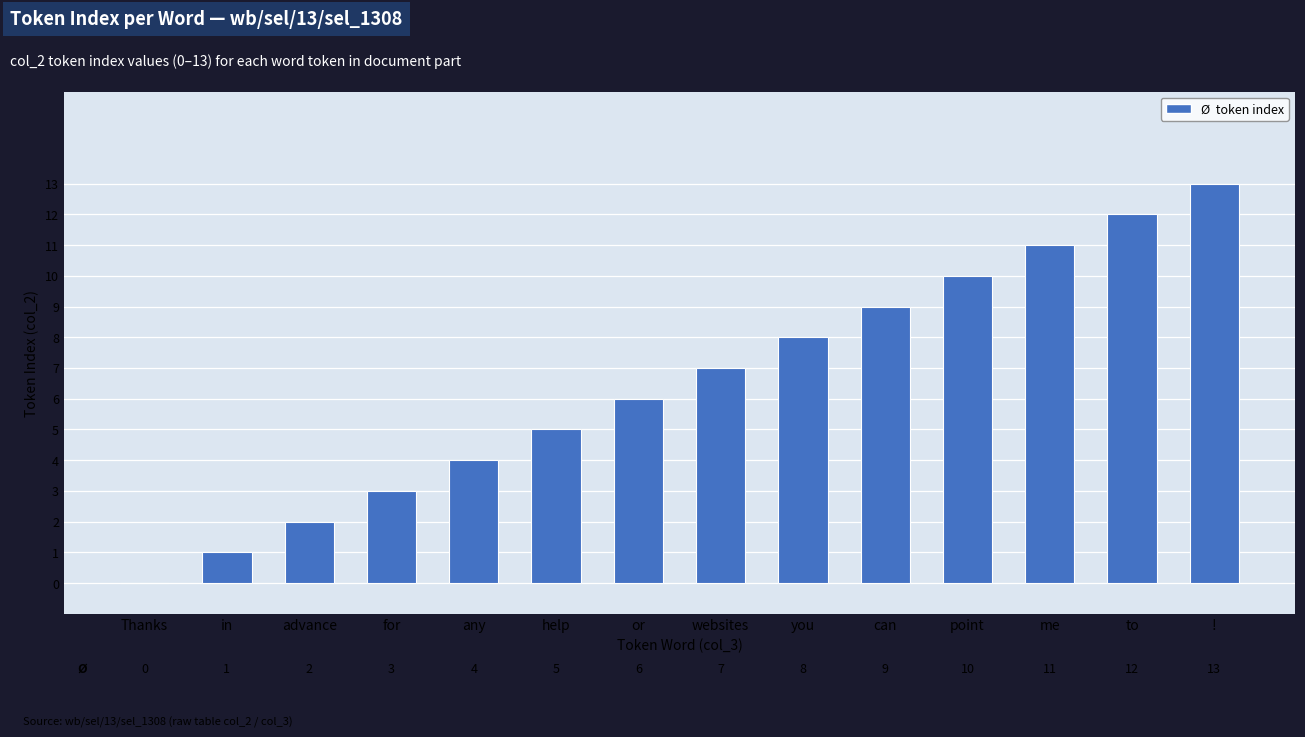

True or false: the data shows 4 at any.

True